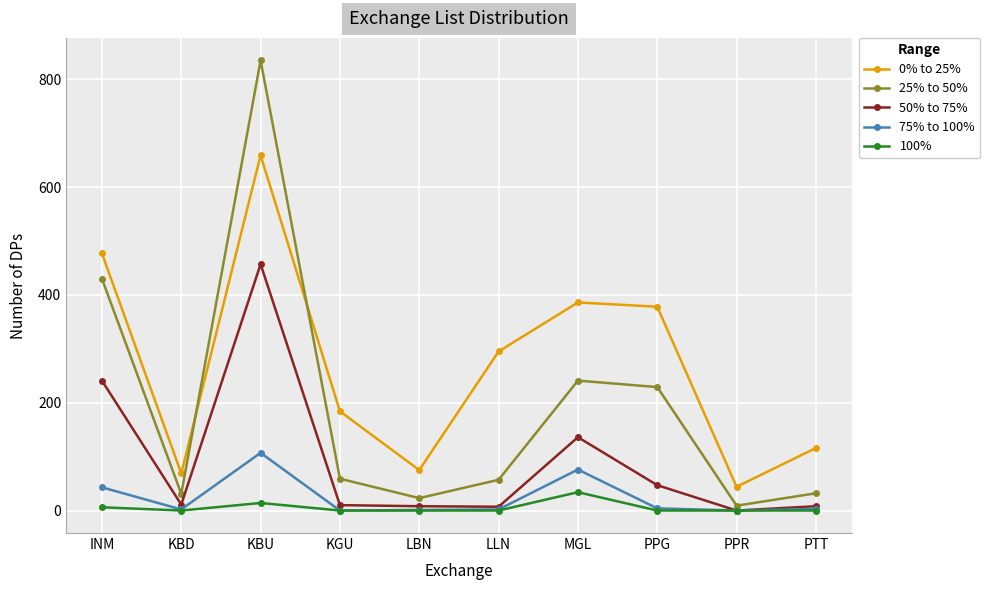

Where is the first local minimum for 25% to 50%?

KBD